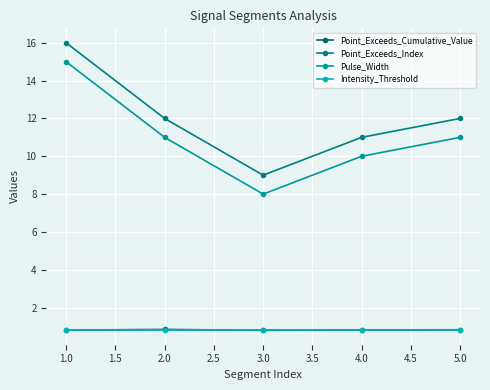

Is this an area chart (filled region under the line)?

No